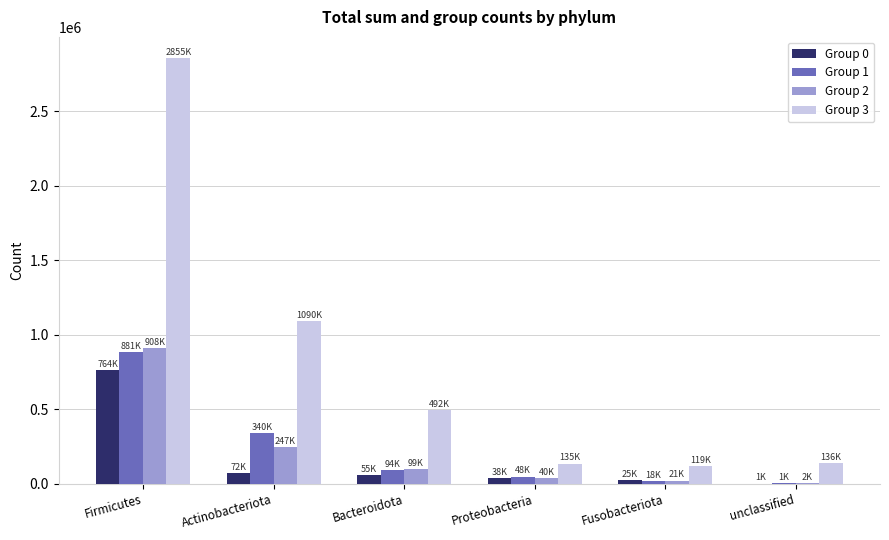

What are all the series names shown in the legend?

Group 0, Group 1, Group 2, Group 3